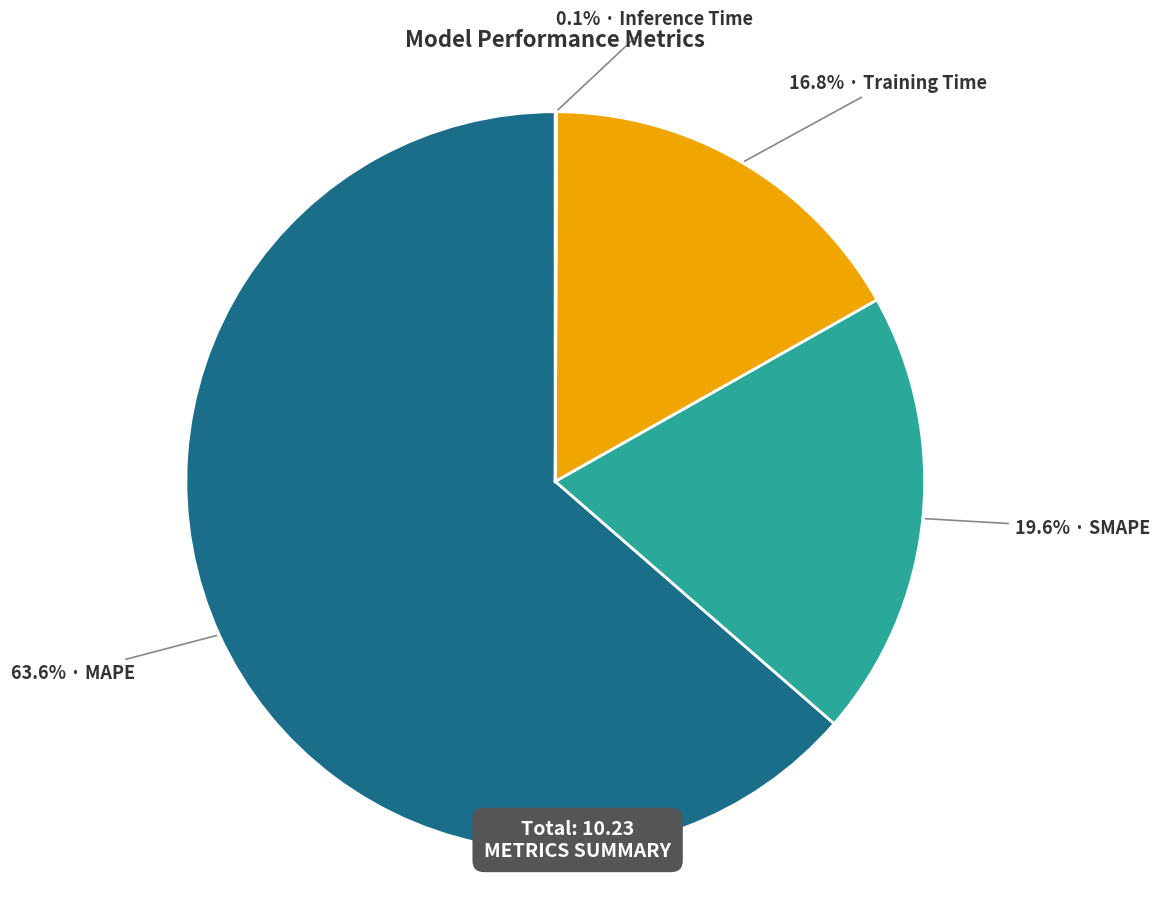

Is there a majority slice in this chart?

Yes